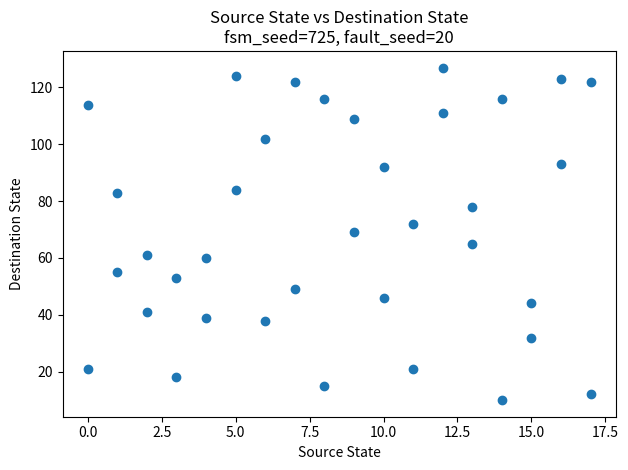

What is the range of X values (max minus min)?

17